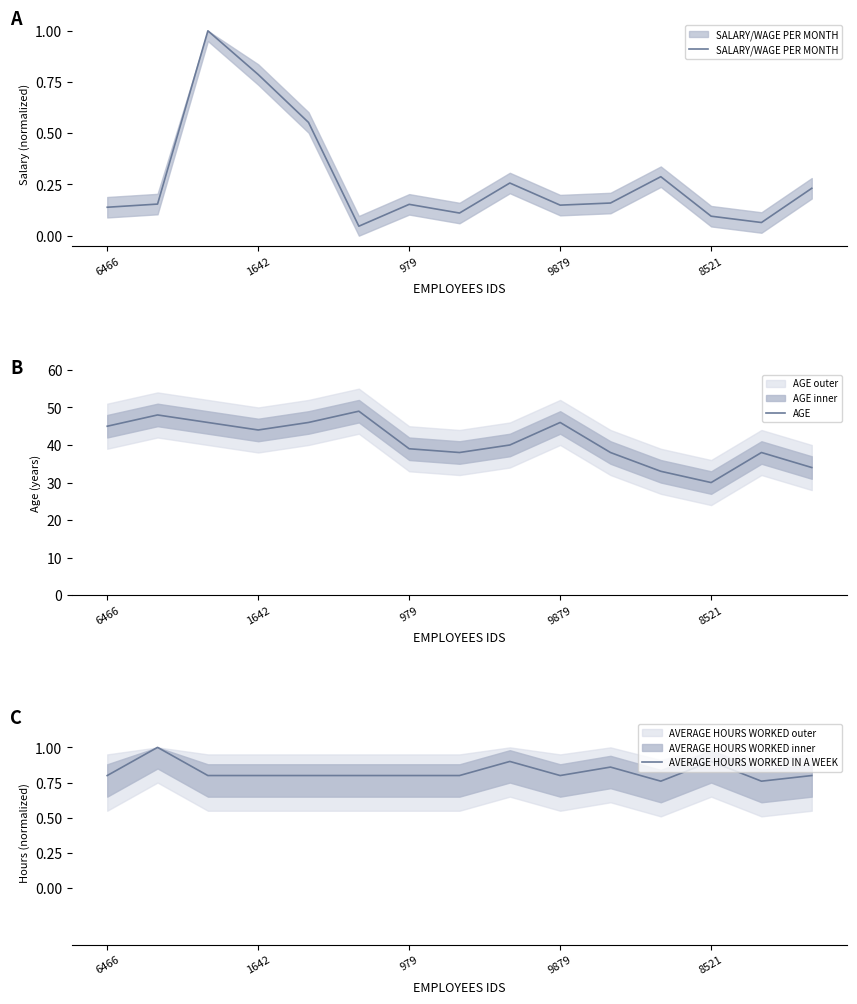

Reading left to right, what are all the values shown in this chart?

SALARY/WAGE PER MONTH: 0.1	0.2	1.0	0.8	0.6	0.0	0.2	0.1	0.3	0.1	0.2	0.3	0.1	0.1	0.2
AGE: 45.0	48.0	46.0	44.0	46.0	49.0	39.0	38.0	40.0	46.0	38.0	33.0	30.0	38.0	34.0
AVERAGE HOURS WORKED IN A WEEK: 0.8	1.0	0.8	0.8	0.8	0.8	0.8	0.8	0.9	0.8	0.9	0.8	0.9	0.8	0.8